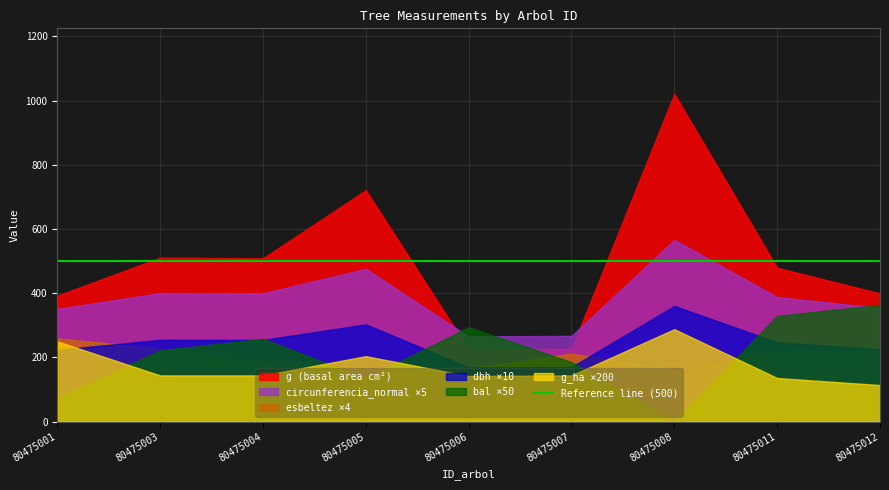

List the labels in order of g value, largest first.

80475008, 80475005, 80475003, 80475004, 80475011, 80475012, 80475001, 80475007, 80475006